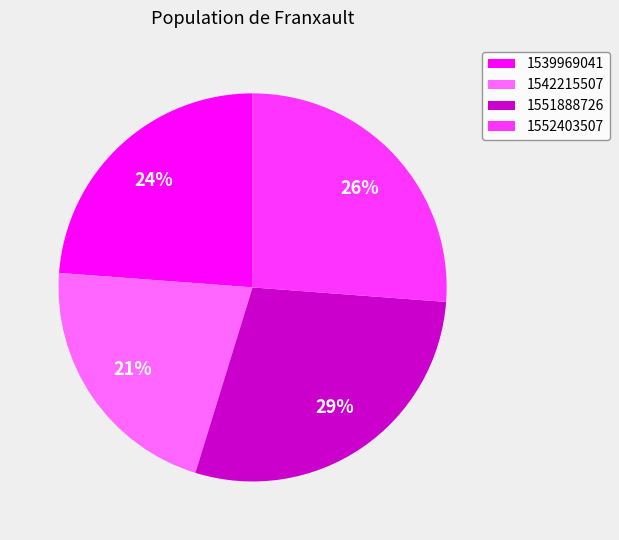

To the nearest percent, what is the average slice percentage?

25%